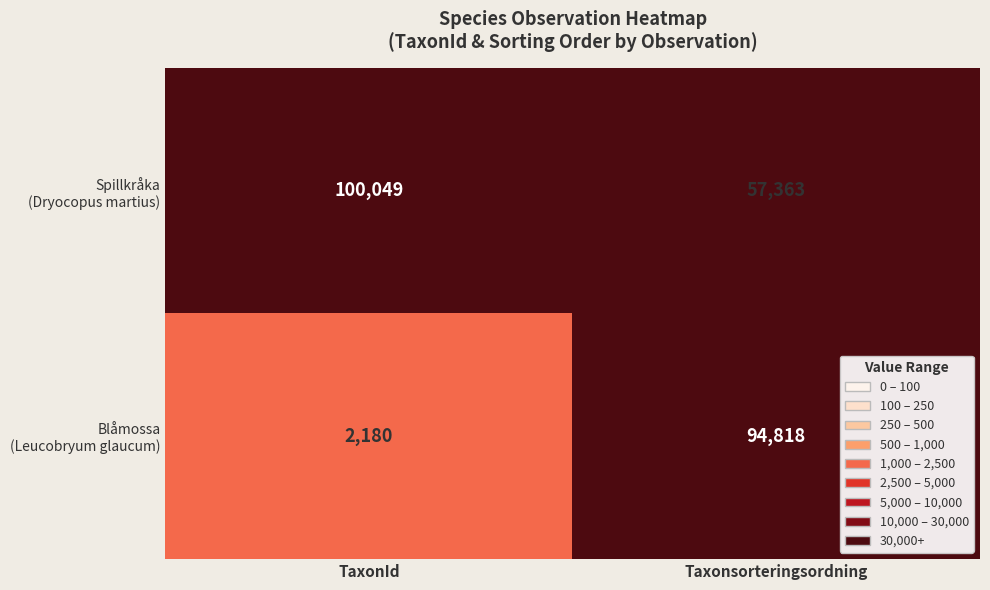

Which category has the highest value across all series?

TaxonId